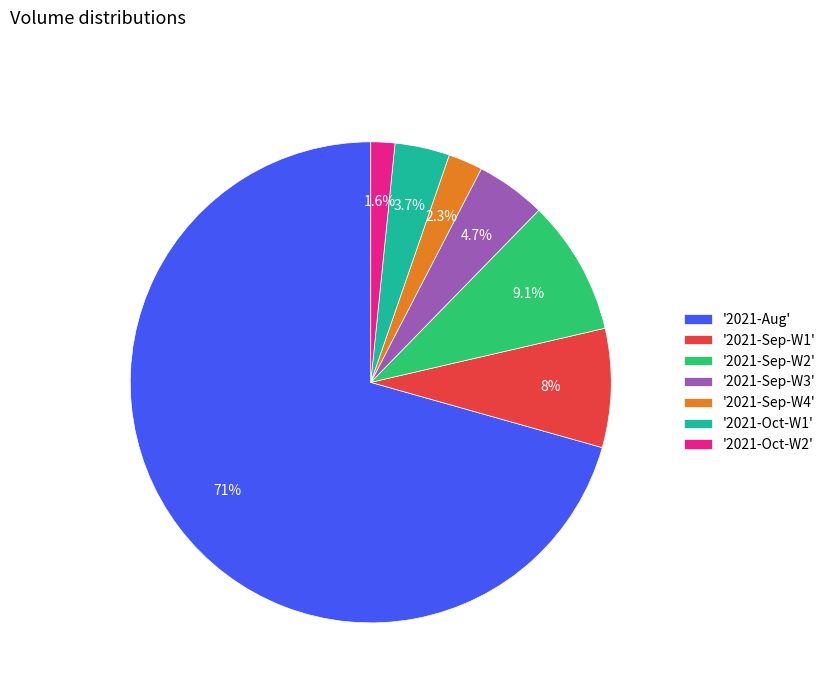

Rank the categories by value from highest to lowest.

'2021-Aug', '2021-Sep-W2', '2021-Sep-W1', '2021-Sep-W3', '2021-Oct-W1', '2021-Sep-W4', '2021-Oct-W2'